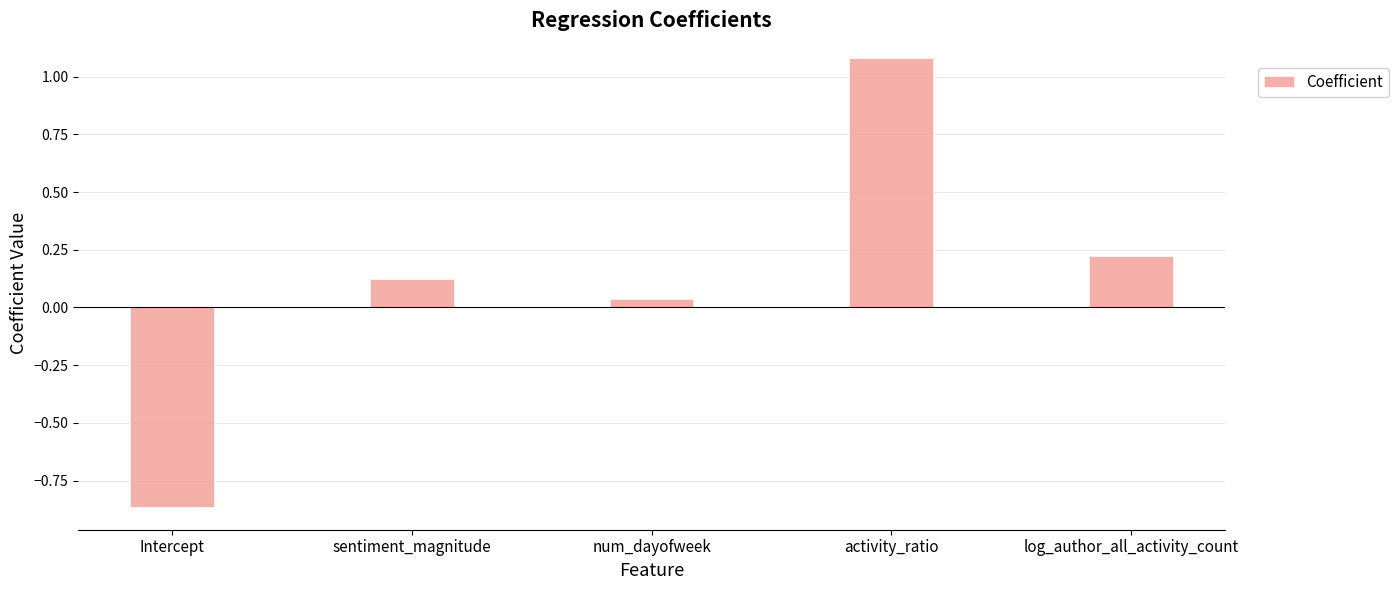

At which label is the value closest to 0?

num_dayofweek